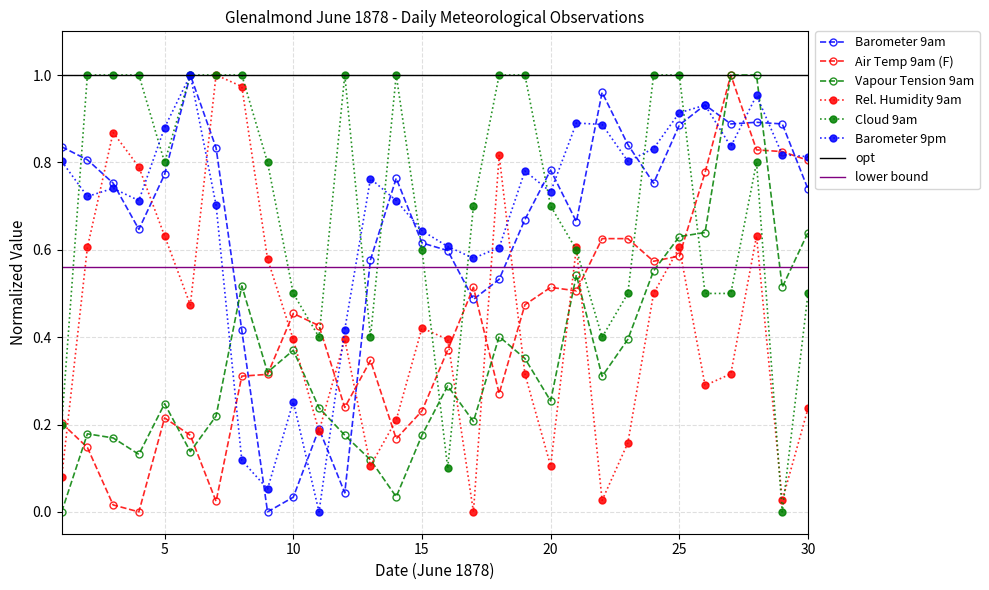

Is it true that Vapour Tension 9am equals 0.4 at 23?

True